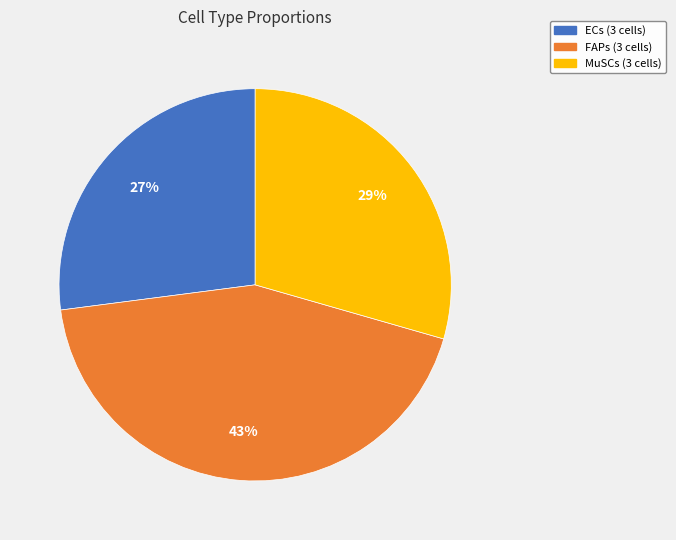

Which slice is the largest?

FAPs (3 cells)